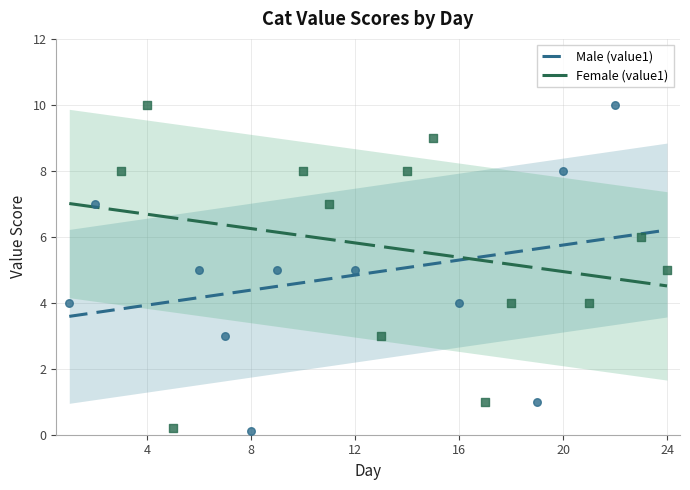

Is the value of Female (value1) at 12 greater than the value of Male (value1) at 4?

Yes